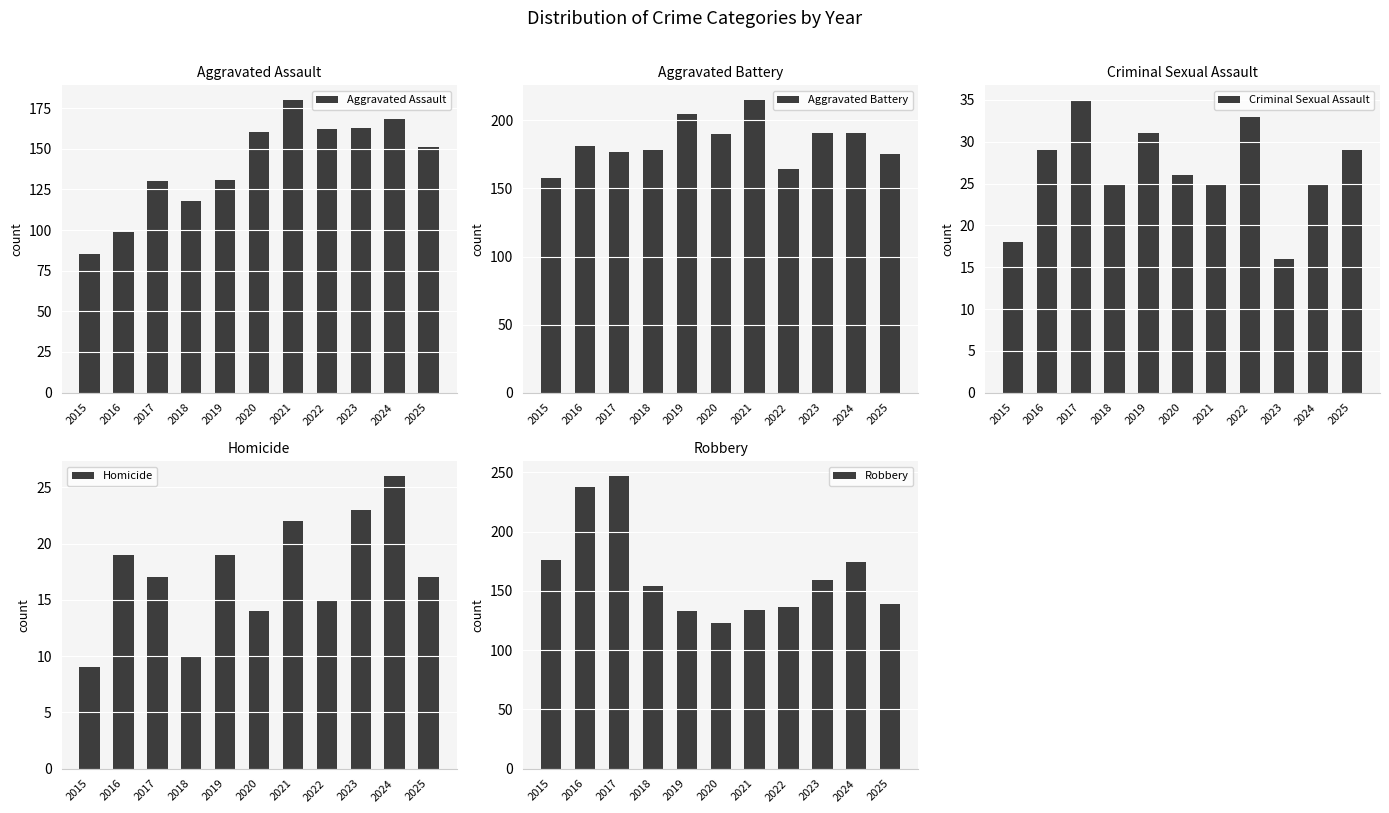

What is the value of the Robbery bar at the 10th from the left?

174